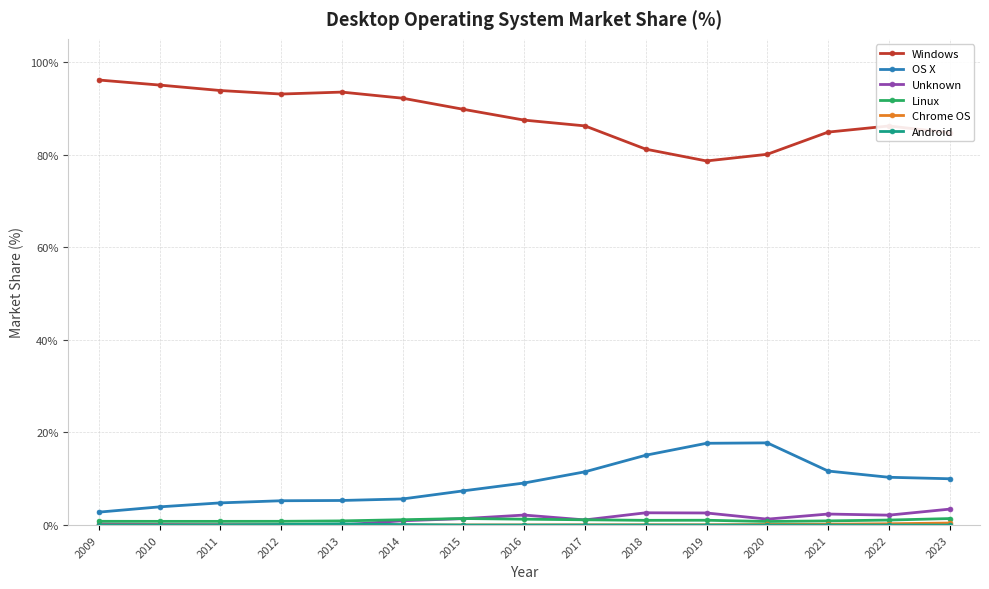

What is the value of the Windows point at the 8th from the left?

87.5